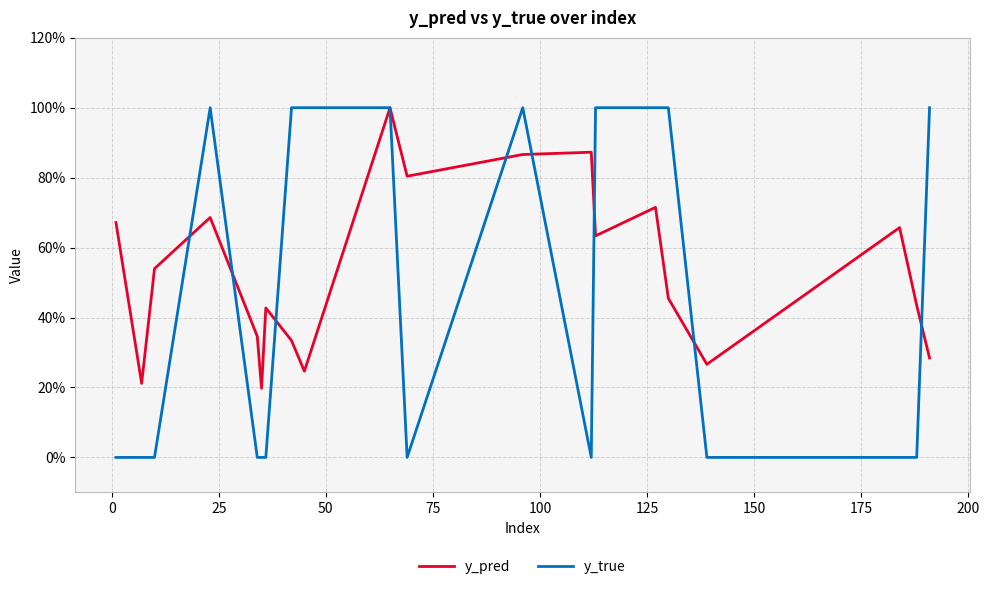

Does the chart display data point markers on the line(s)?

No